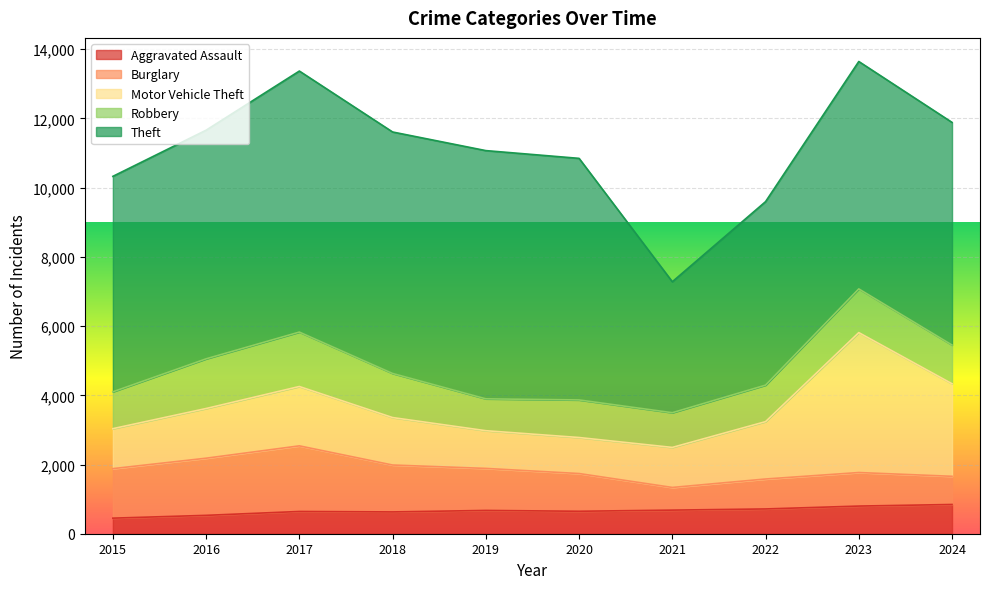

Which has a higher value, 2020 or 2024?

2024